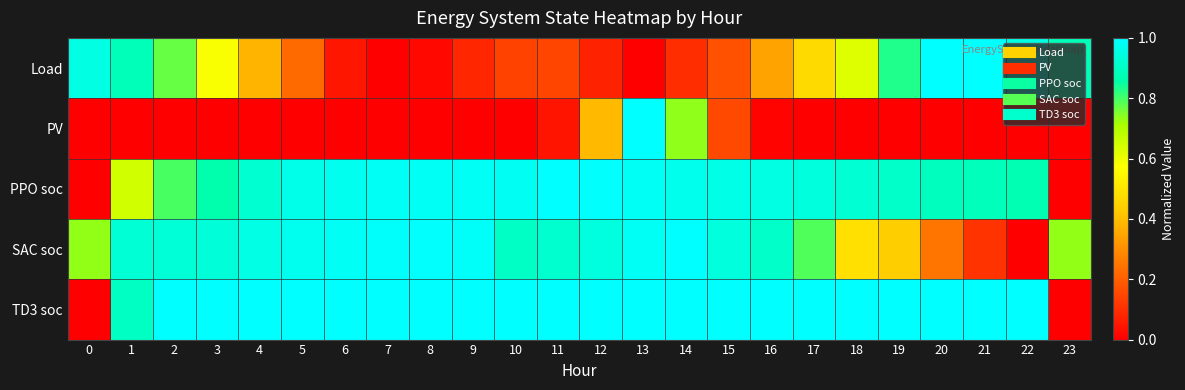

At which category is the sum across all series the highest?

13